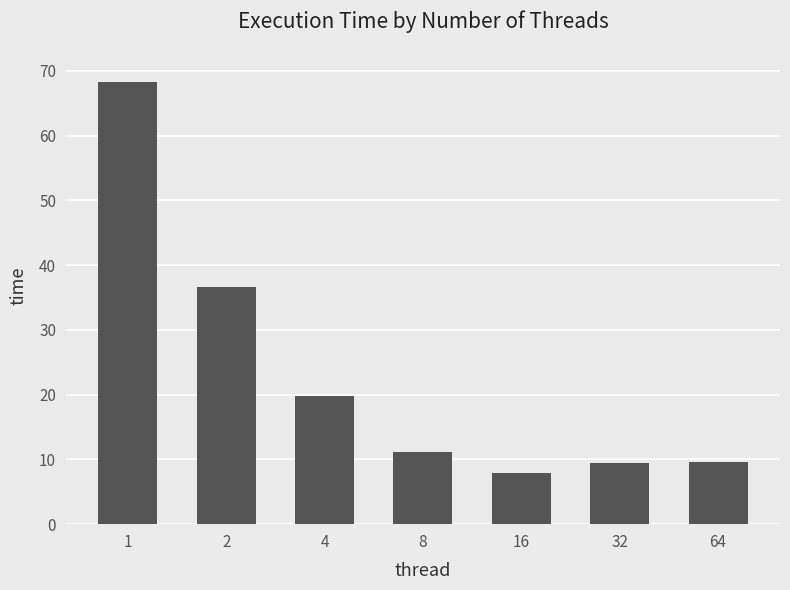

What is the value of the 2nd bar from the left?

36.6